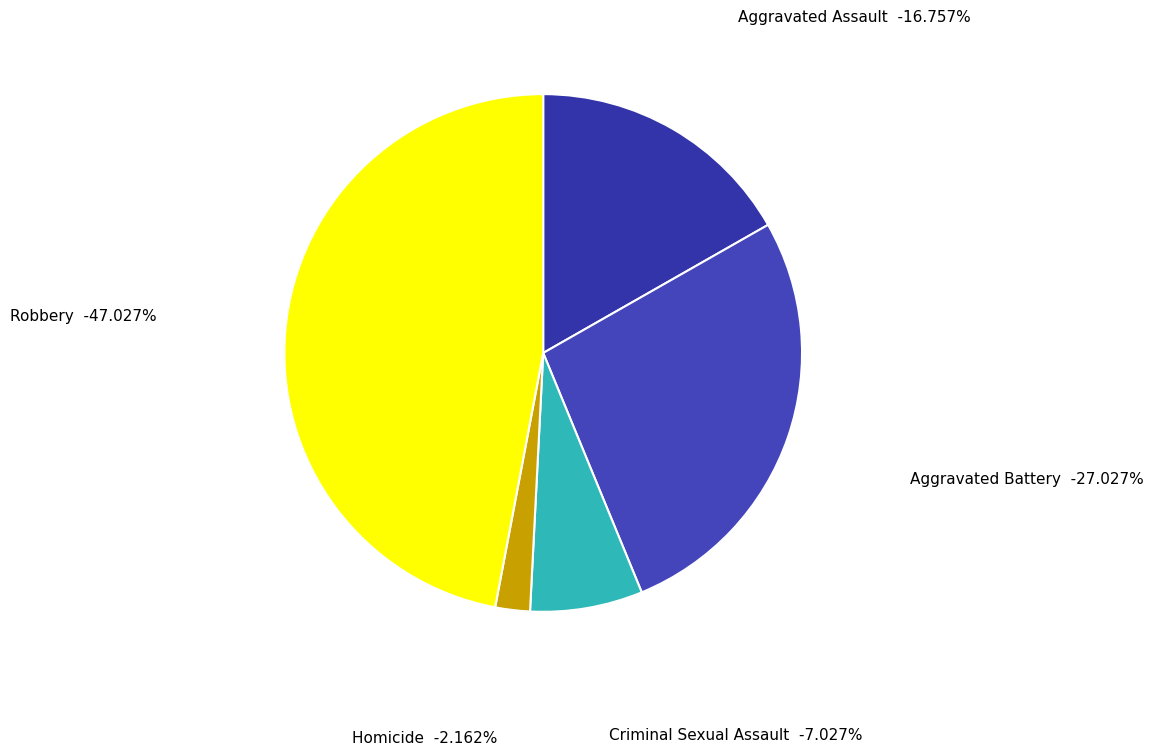

What percentage is the Criminal Sexual Assault slice, to the nearest percent?

7%